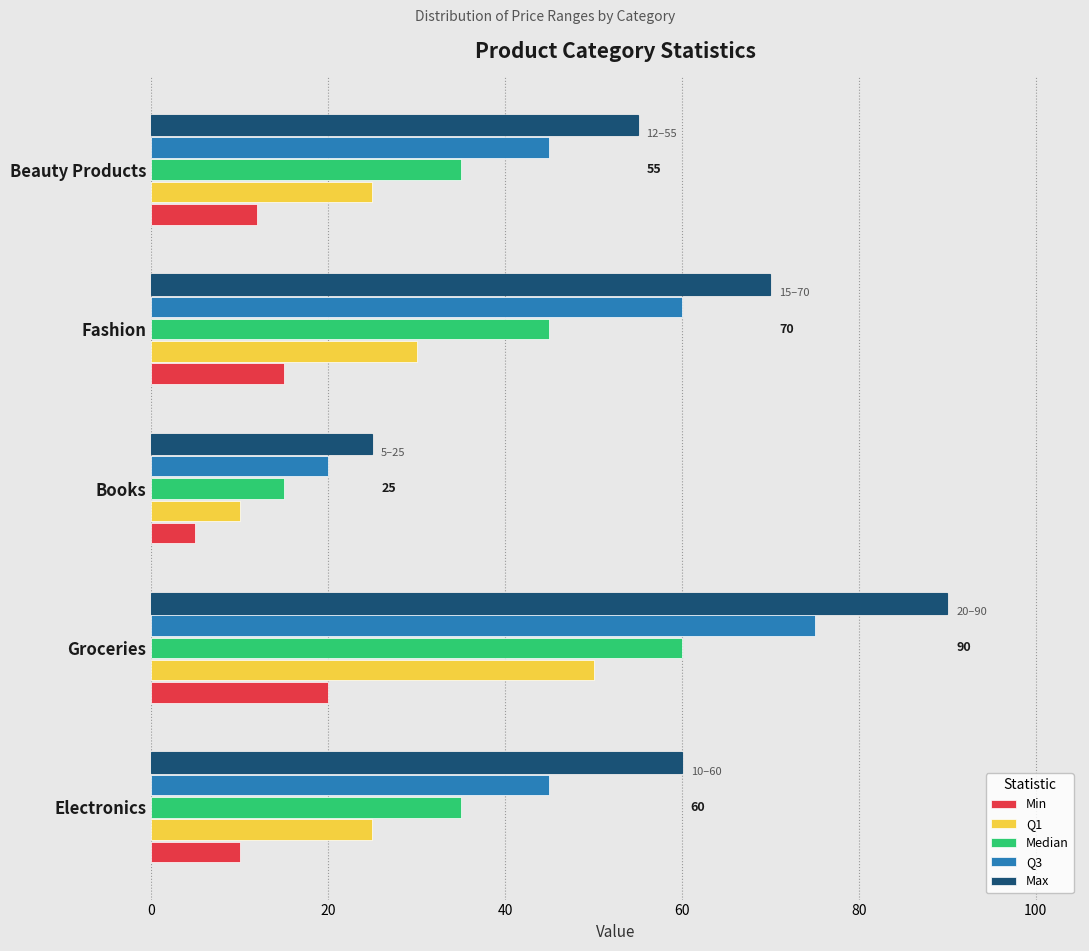

Which has a higher value, Books or Fashion?

Fashion